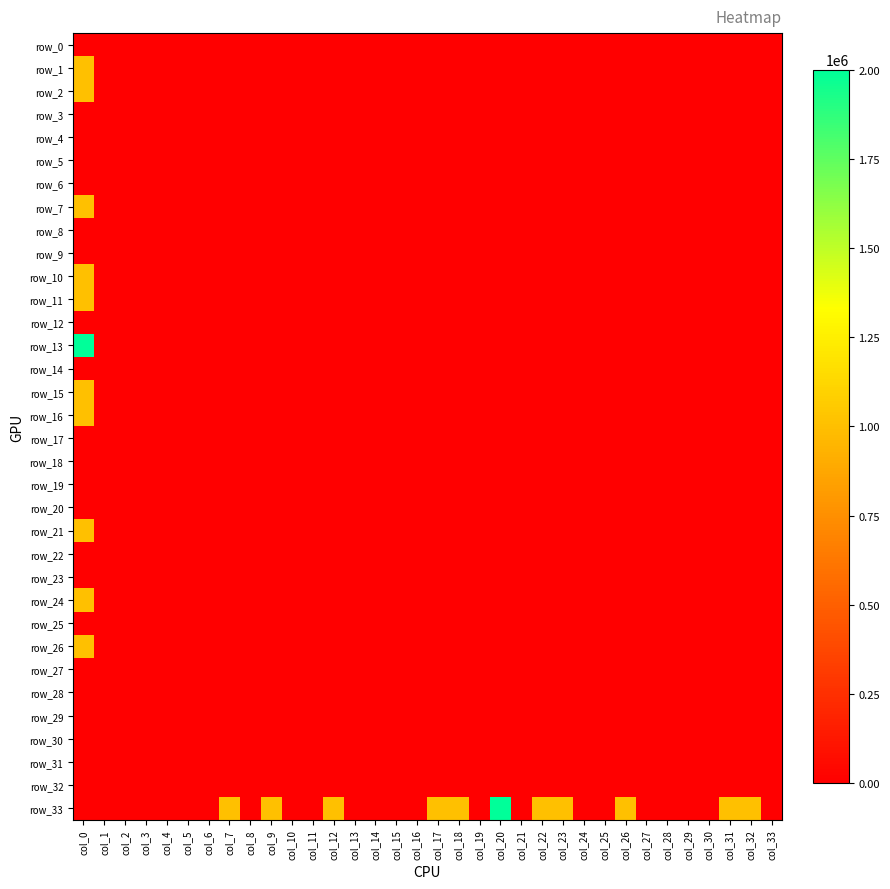

Which has a higher value, col_7 or col_31?

col_7